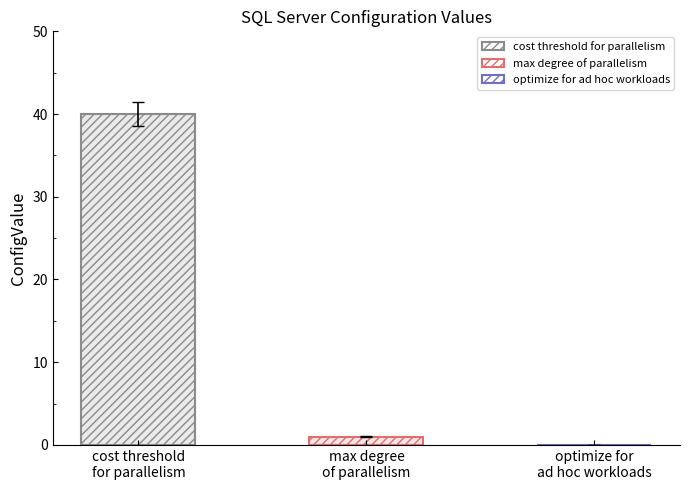

Rank the categories by value from highest to lowest.

cost threshold for parallelism, max degree of parallelism, optimize for ad hoc workloads